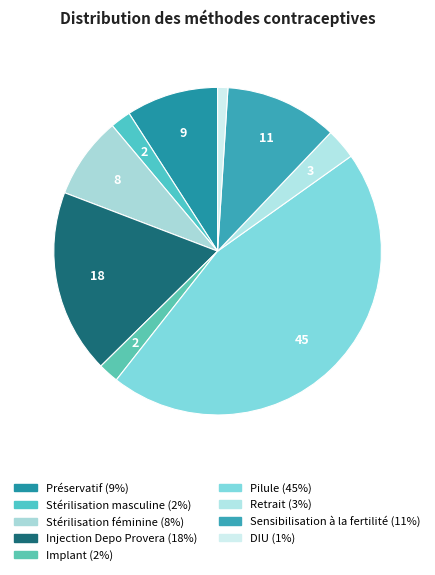

How many slices are in this pie chart?

9